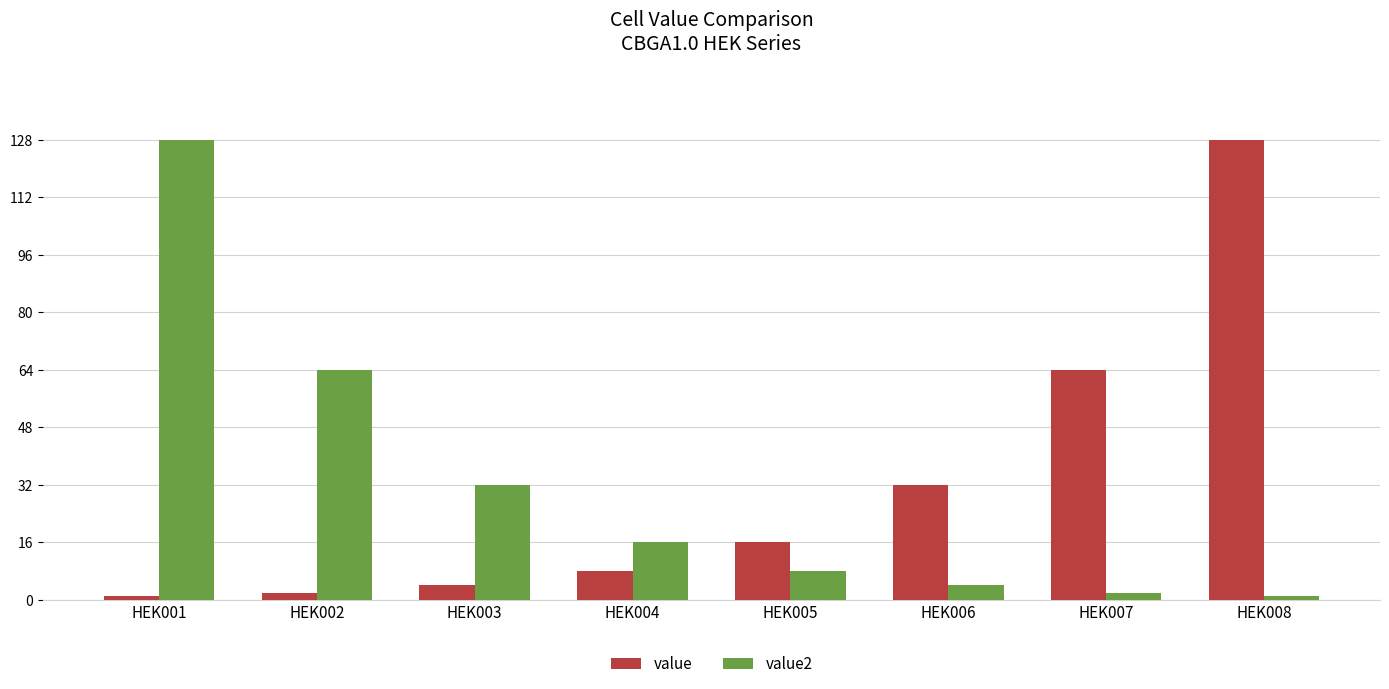

What are all the series names shown in the legend?

value, value2